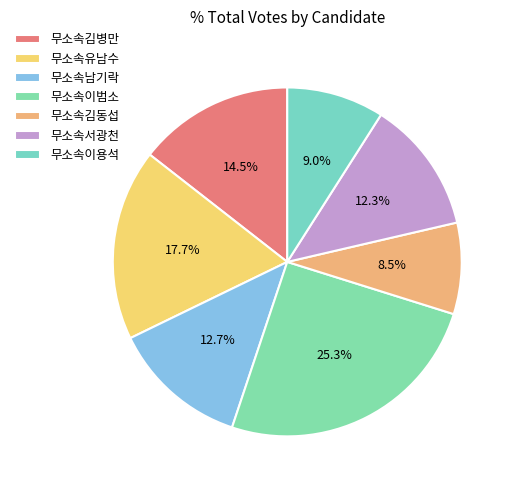

To the nearest percent, what portion does 무소속서광천 represent?

12%